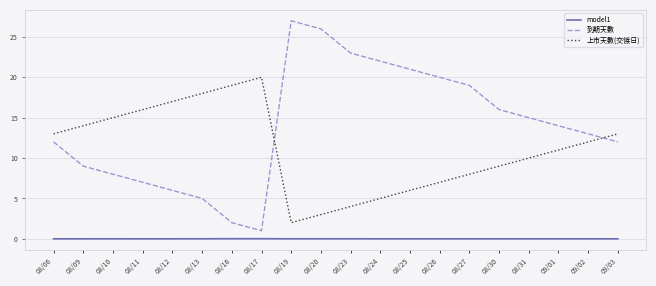

True or false: 到期天數 and model1 cross at least once.

False